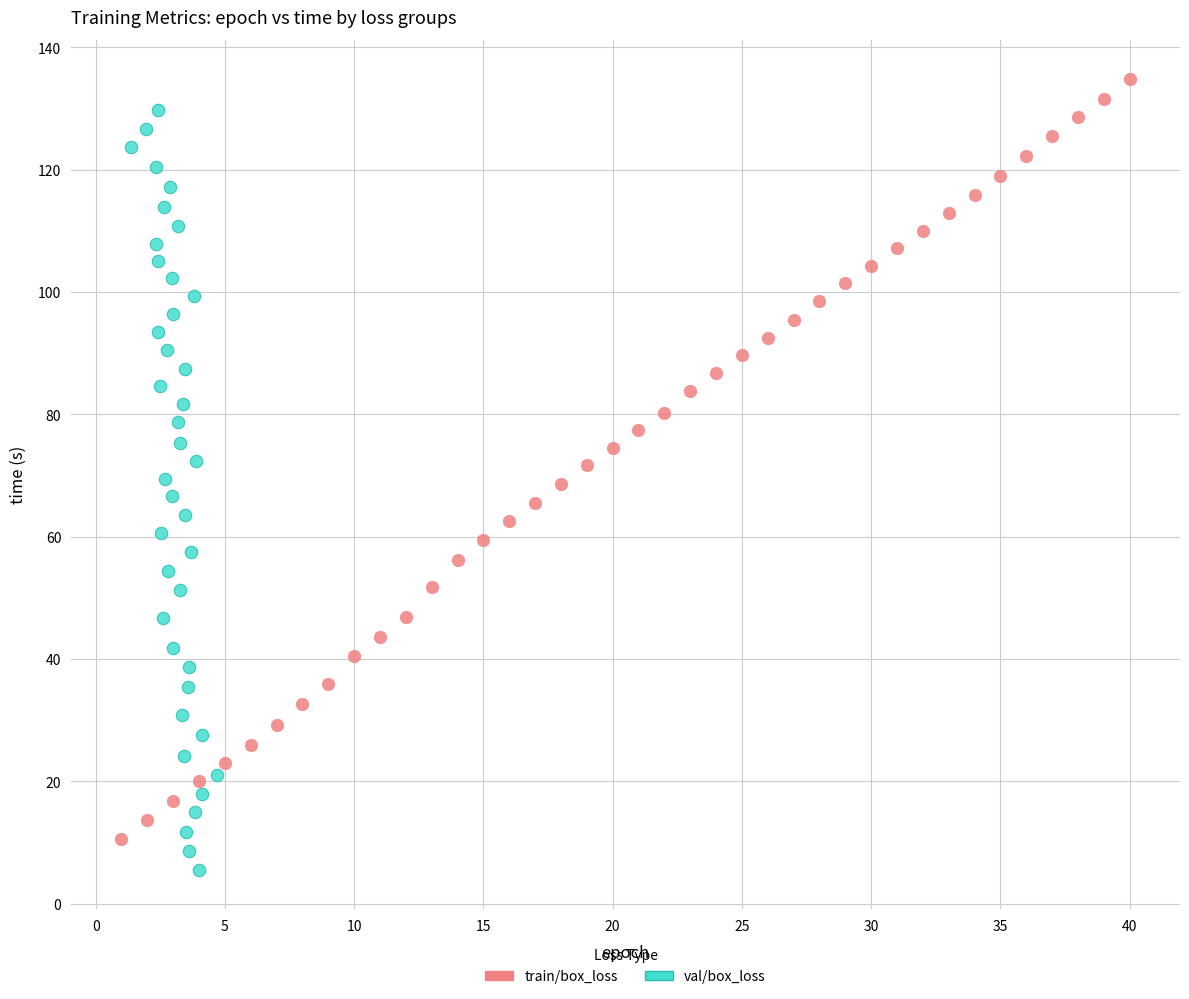

Which series contains the lowest Y value?

val/box_loss